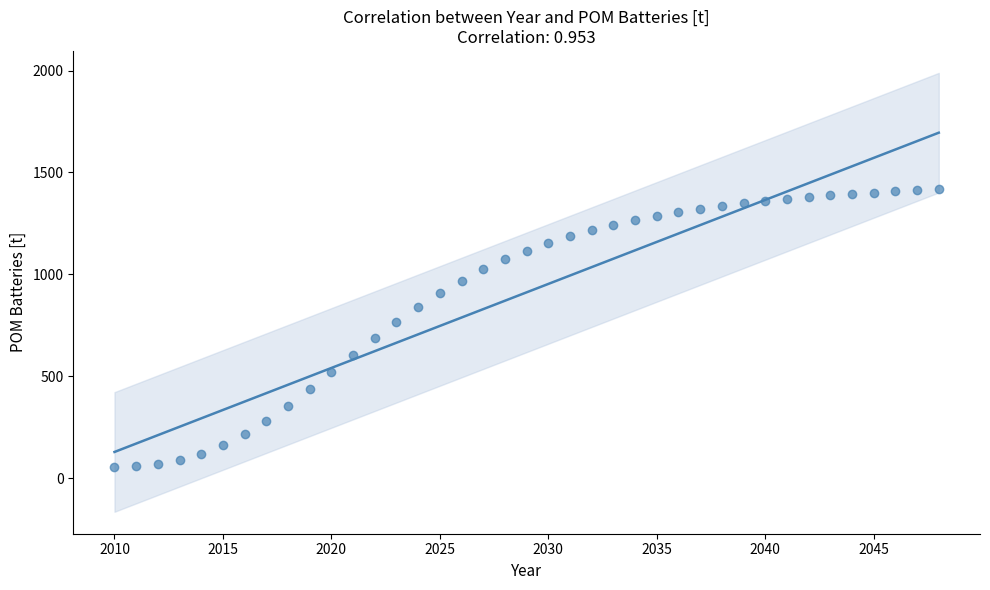

What is the range of Y values (max minus min)?

1359.6